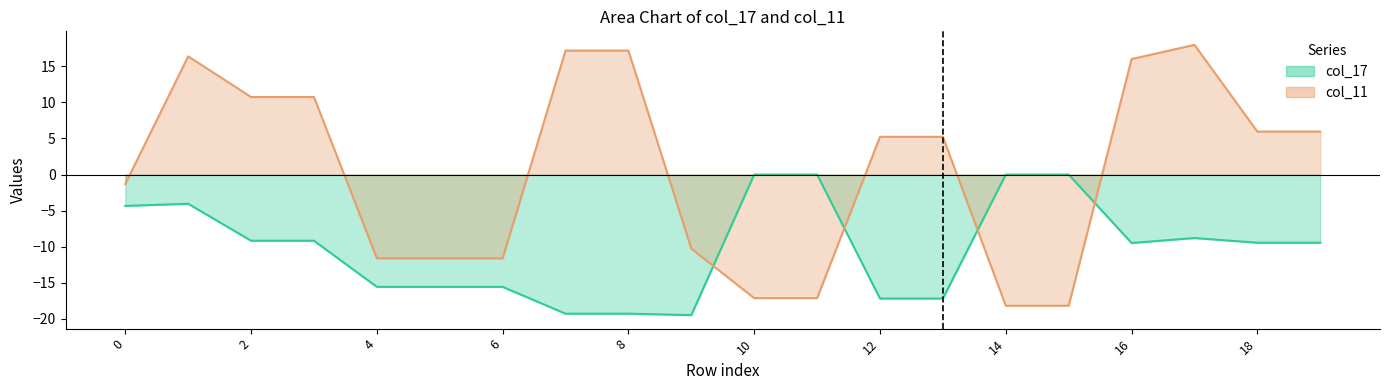

How many data points in col_11 are less than 5?

9